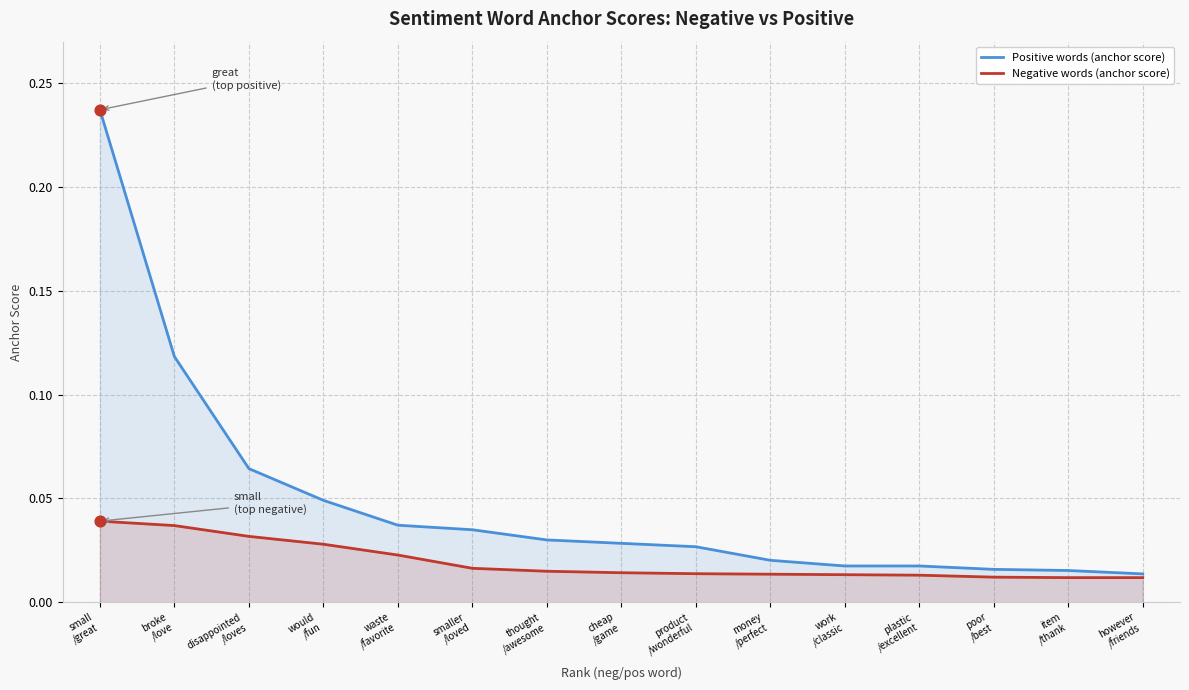

What is the total value across all series at smaller
/loved?

0.1